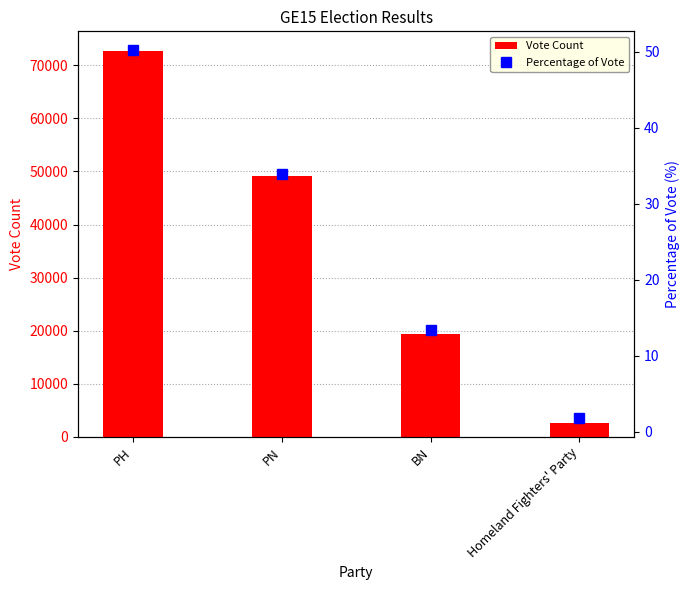

Rank the series at PH from lowest to highest value.

Percentage of Vote, Vote Count